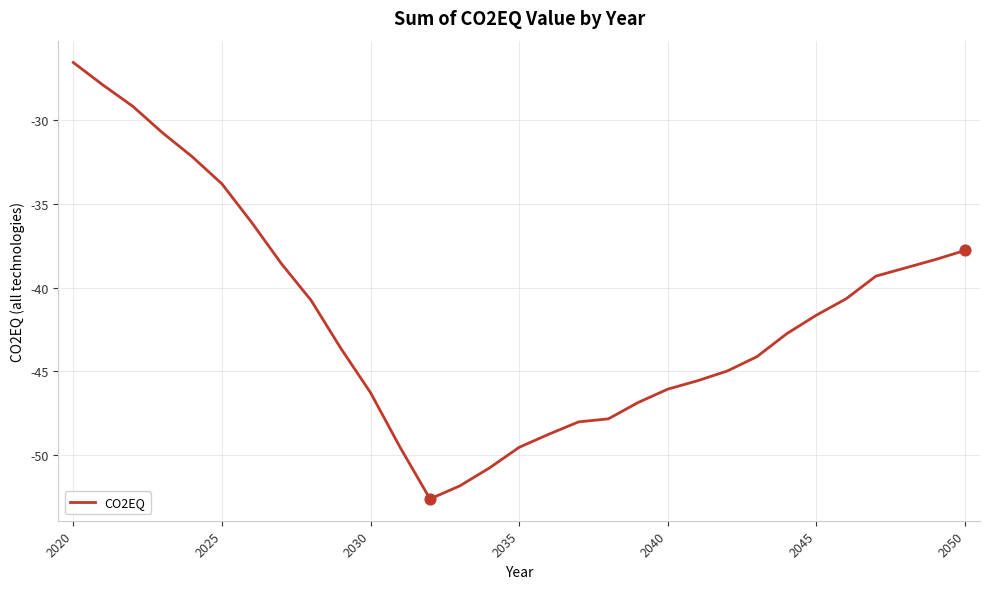

What is the greatest value displayed?

-26.5